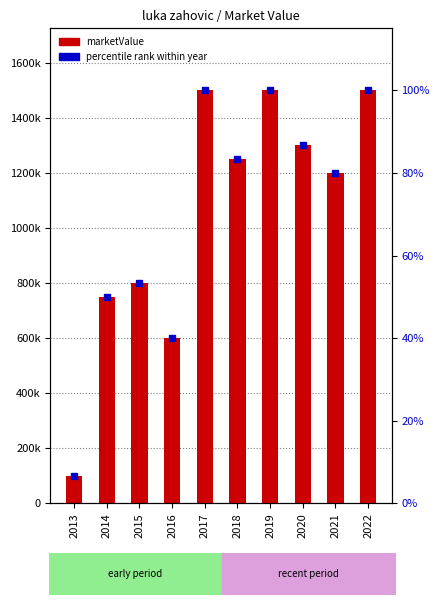

At which label does percentile rank within year first exceed 83?

2017